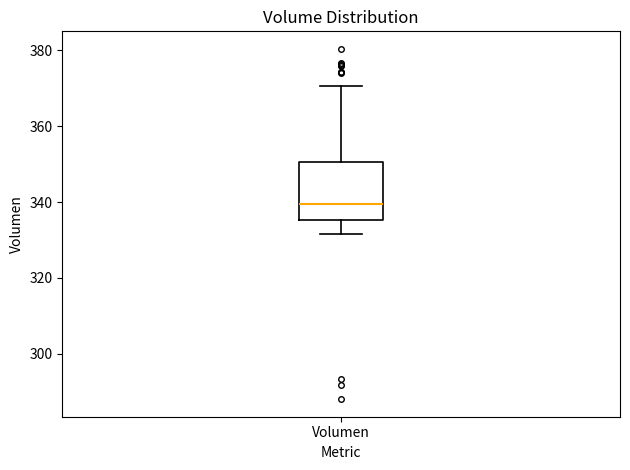

Transcribe this box plot: give where the median line is, the range the box spans, and where the two whiskers end, as read against the y-axis. The values are not printed on the chart, so give them approximately, as read against the axis.

median 340, box 336 to 350, whiskers 332 to 370